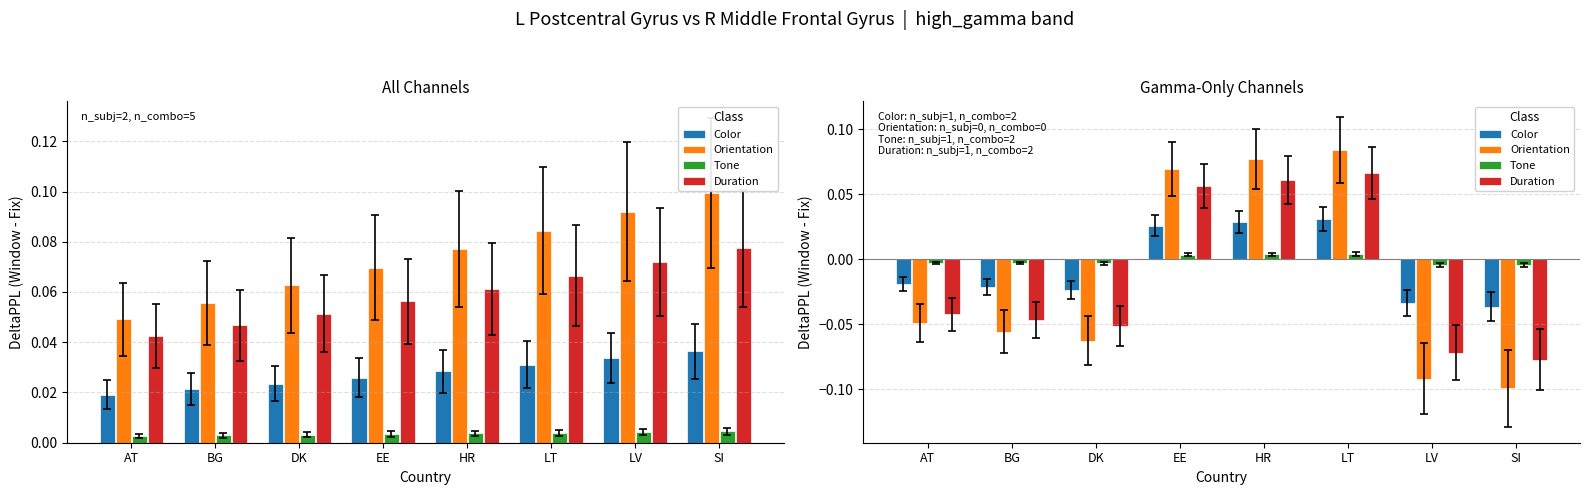

List the labels in order of Color value, smallest first.

SI, LV, DK, BG, AT, EE, HR, LT